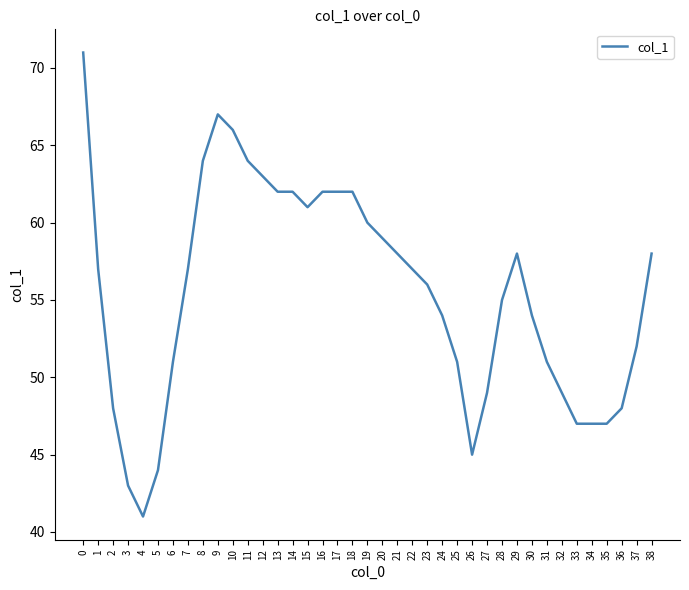

What is the smallest value displayed?

41